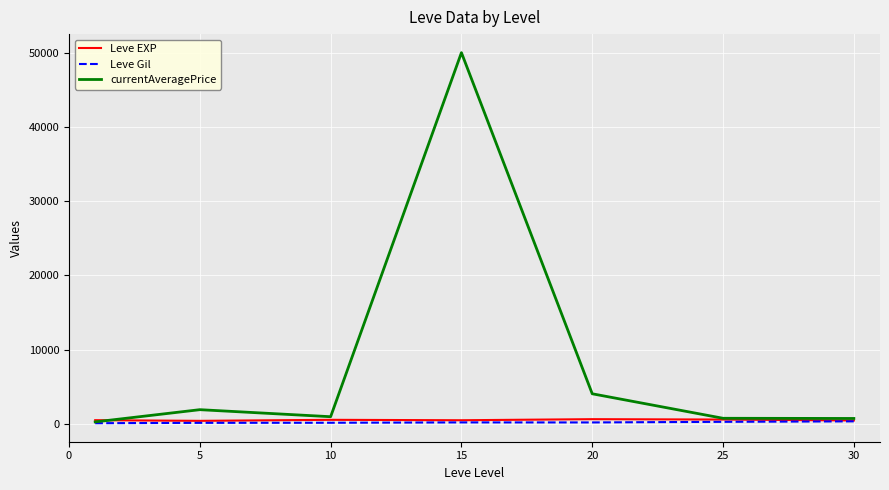

How many series are shown in this chart?

3